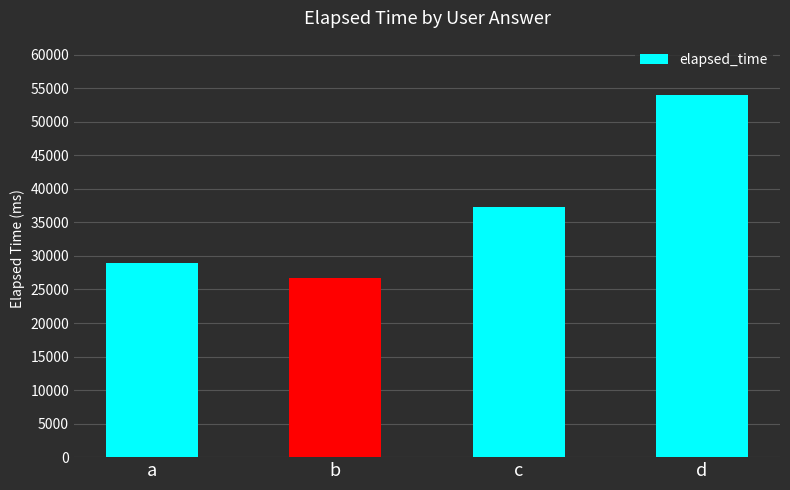

Reading left to right, extract all data points from this chart.

29000	26666	37333	54000